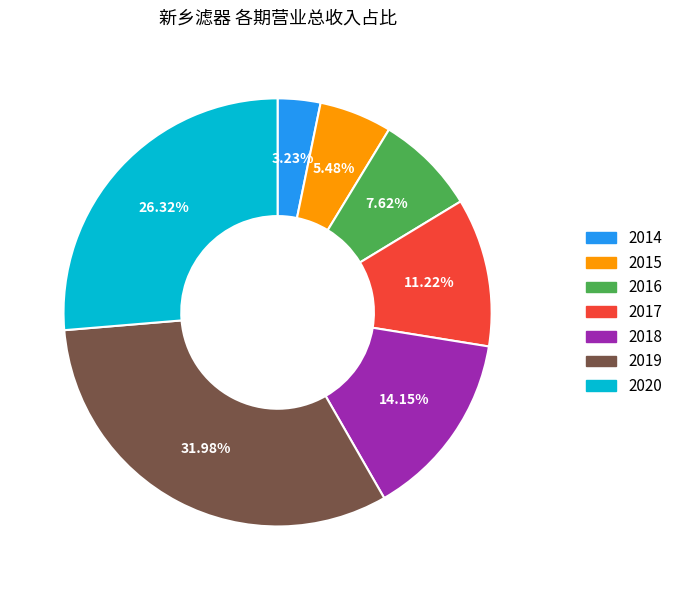

Is there any slice that represents more than half of the pie?

No